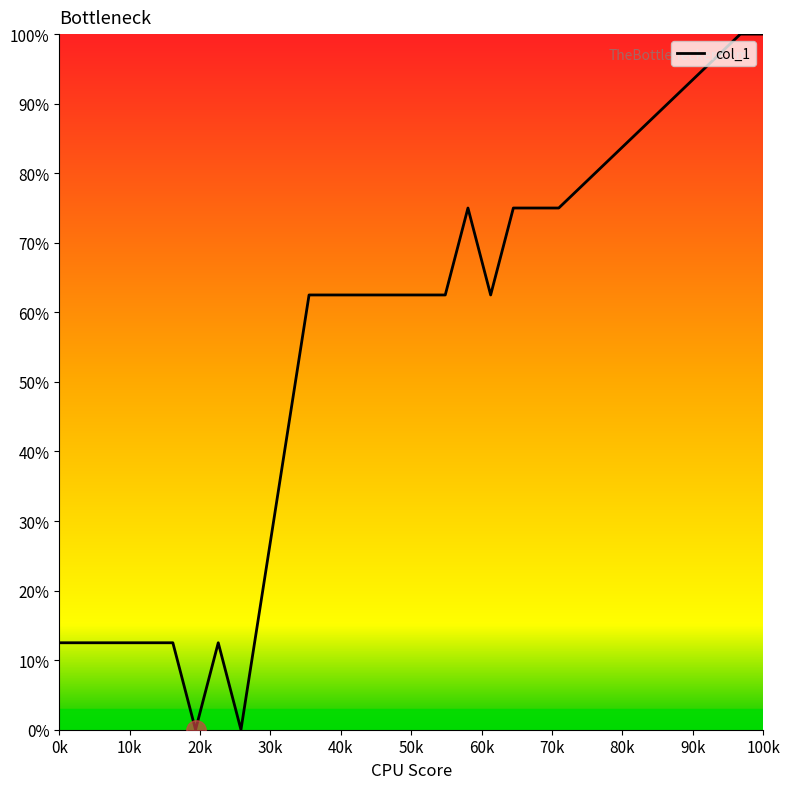

What is the difference between the maximum and minimum values?

100.0